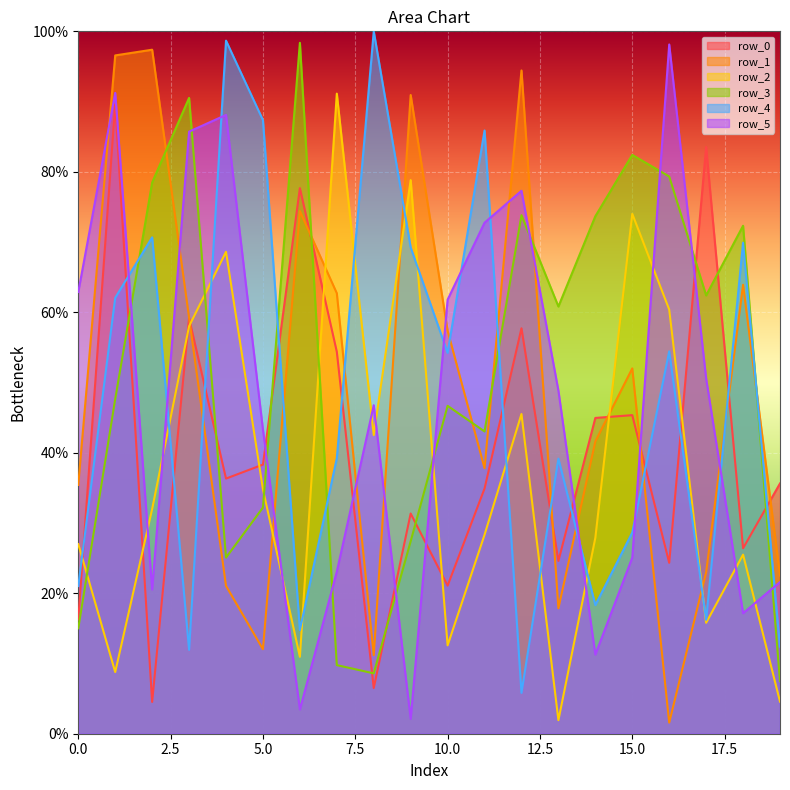

What is the sum of the row_1 values at 0 and 18?

99.3